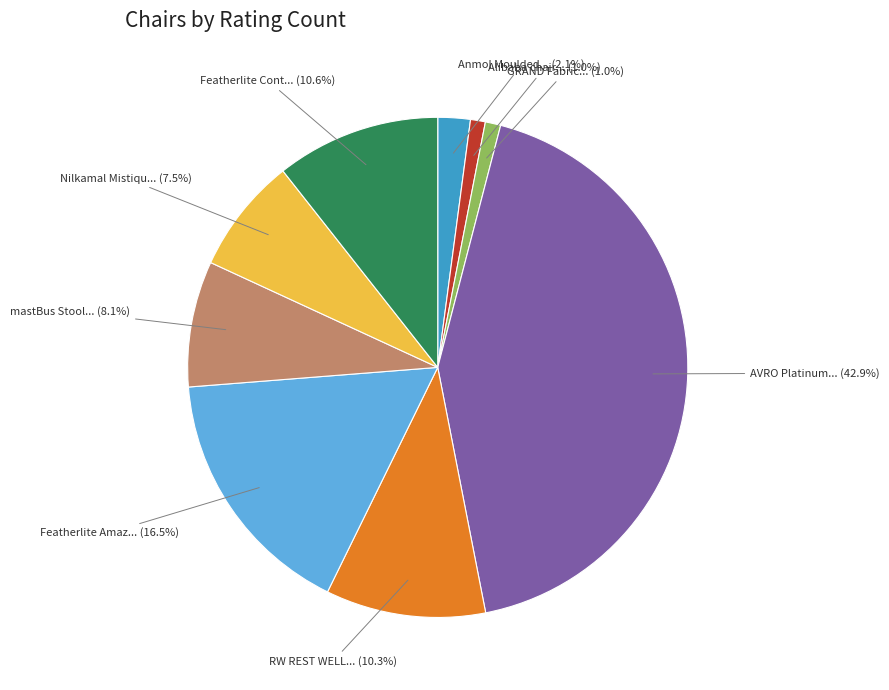

What percentage is NOT represented by Featherlite Amaz... (16.5%)?

83.5%